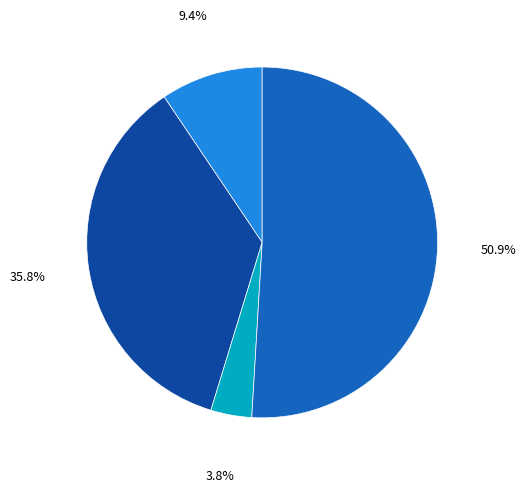

Is there any slice that represents more than half of the pie?

Yes